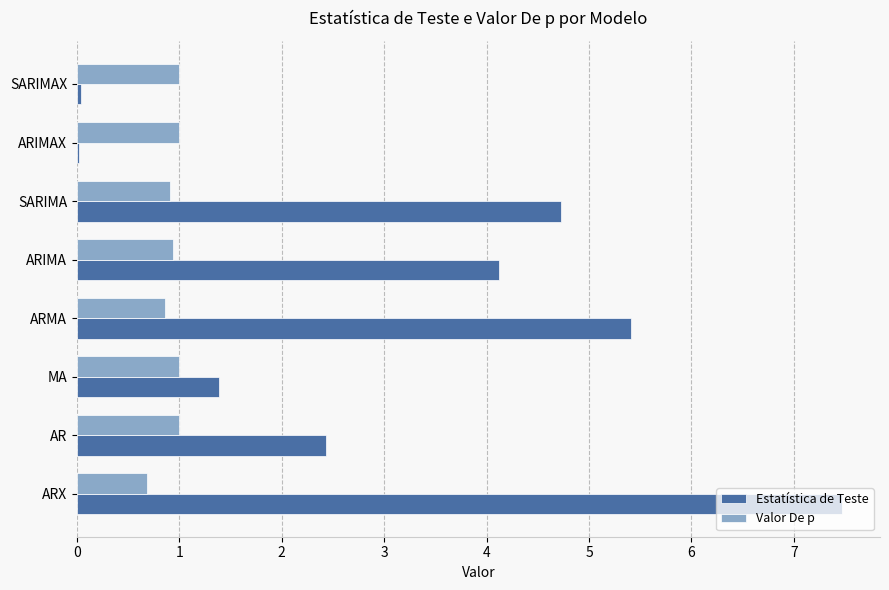

What is the highest value of the Estatística de Teste series?

7.5